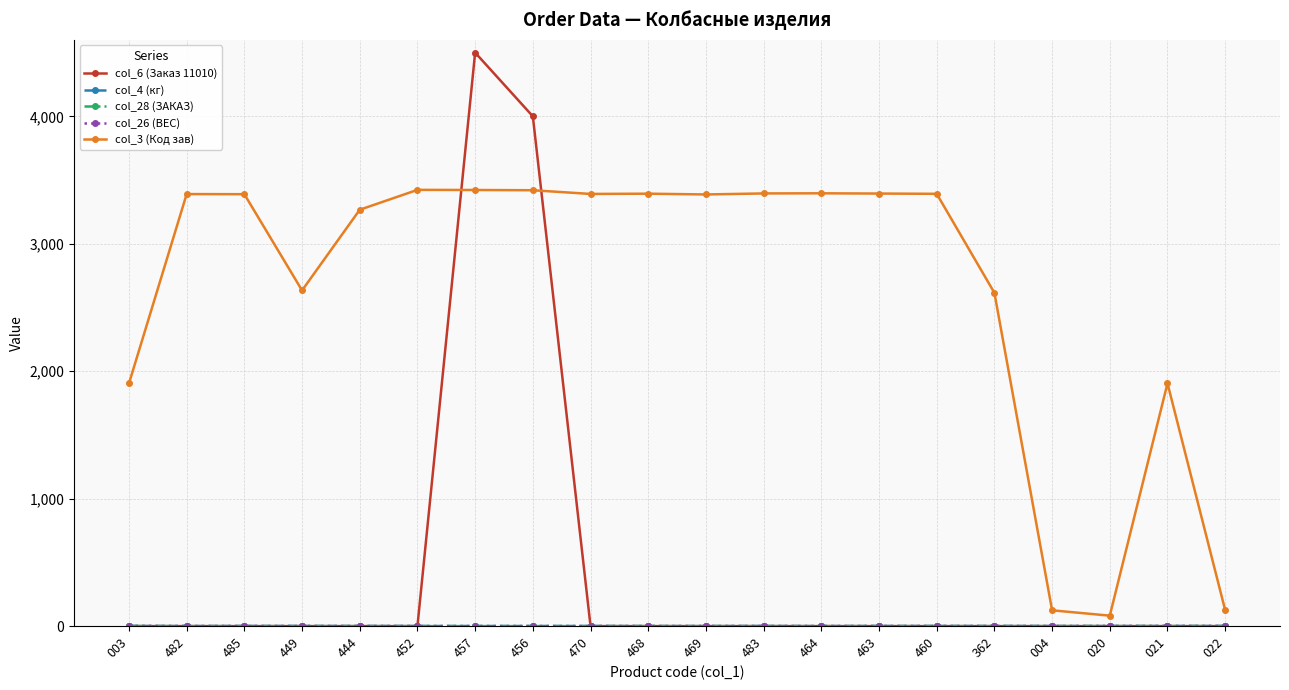

Does the chart have visible grid lines?

Yes